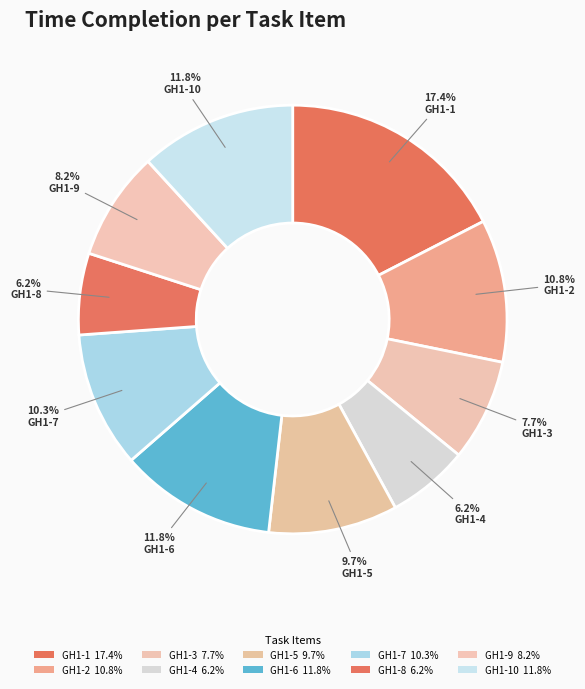

How many segments does this pie chart have?

10